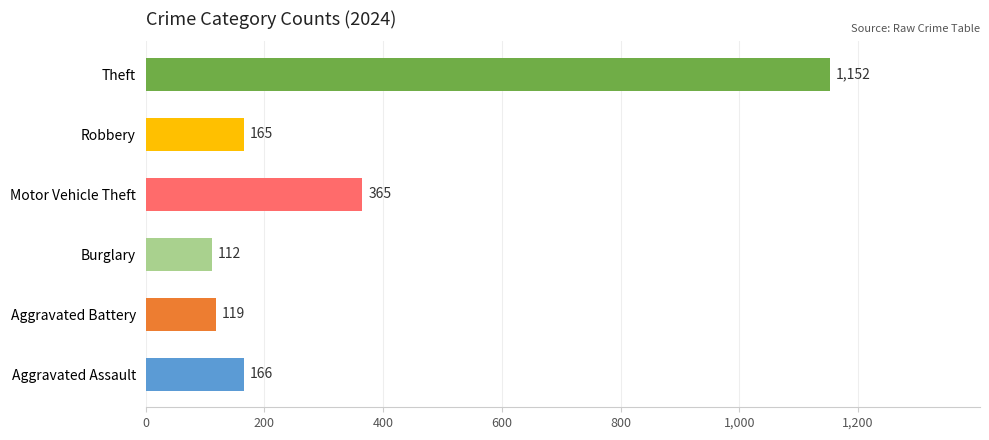

What is the difference between the maximum and minimum values?

1040